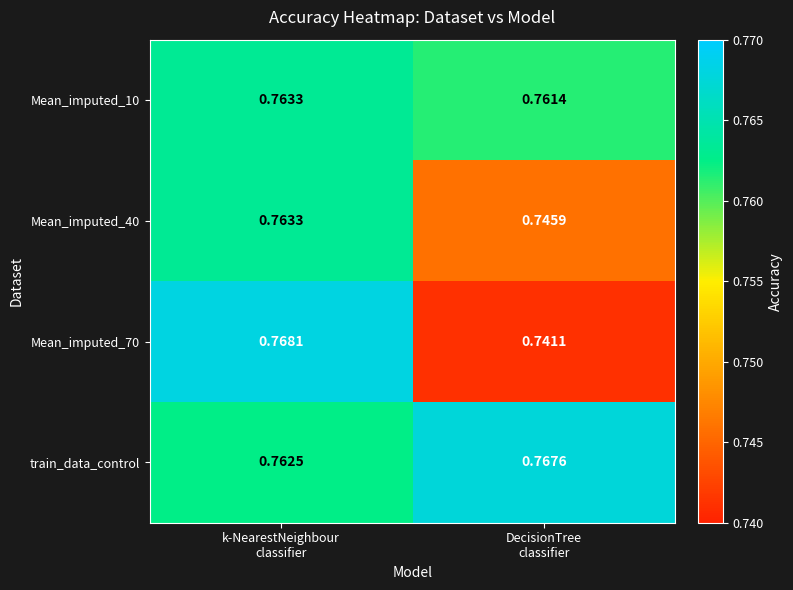

Which series has the largest total across all categories?

train_data_control